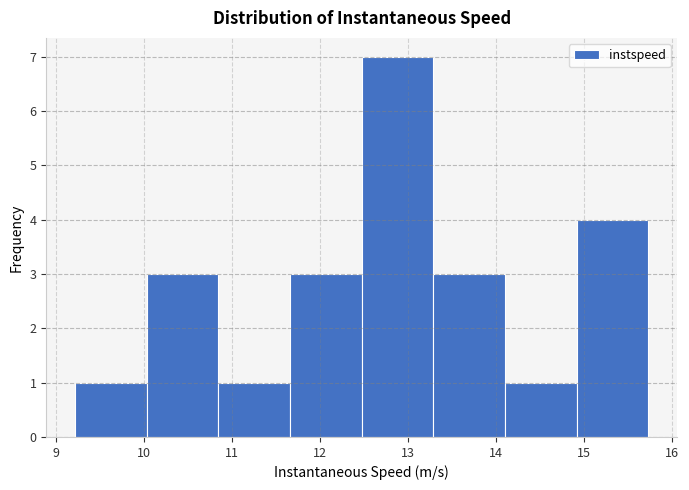

Reading left to right, transcribe this chart: for each bar, give the range it covers on the x-axis and its height. Neither the bar edges nor the heights are printed on the chart, so give them approximately, as read against the axes.

9.2 to 10.0: 1
10.0 to 10.8: 3
10.8 to 11.7: 1
11.7 to 12.5: 3
12.5 to 13.3: 7
13.3 to 14.1: 3
14.1 to 14.9: 1
14.9 to 15.7: 4